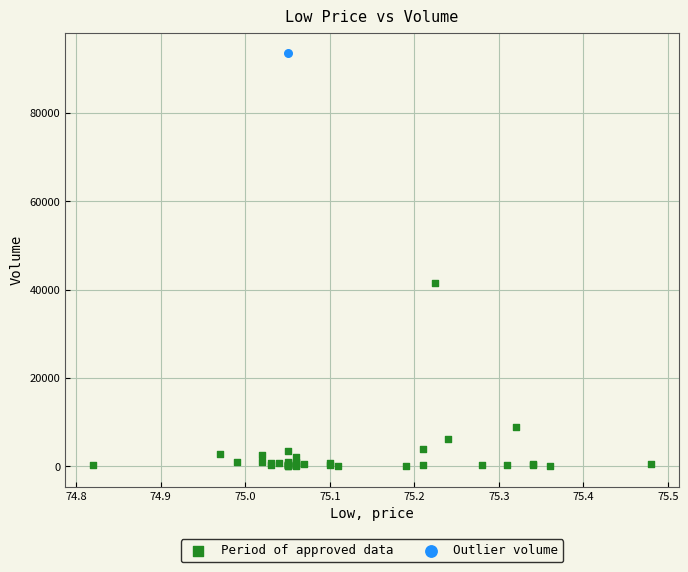

What are all the series names shown in the legend?

Period of approved data, Outlier volume